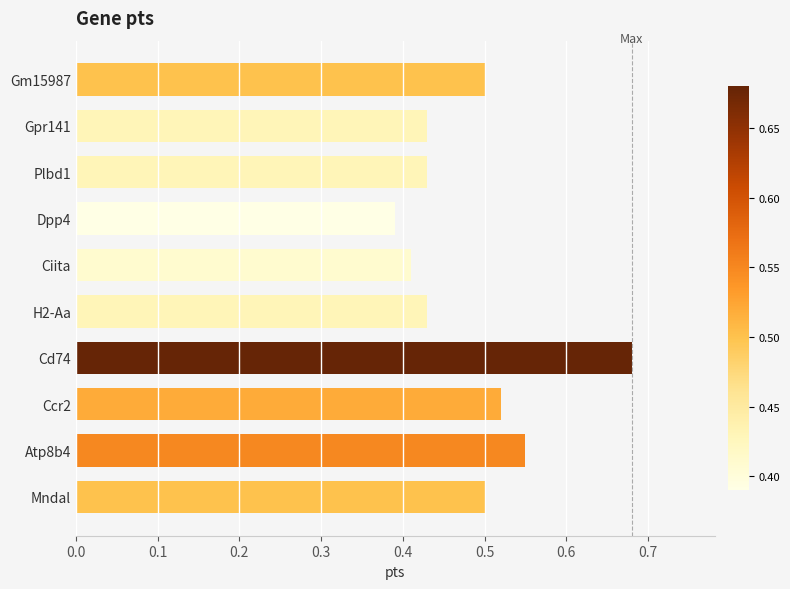

How many values are between 0 and 1?

10